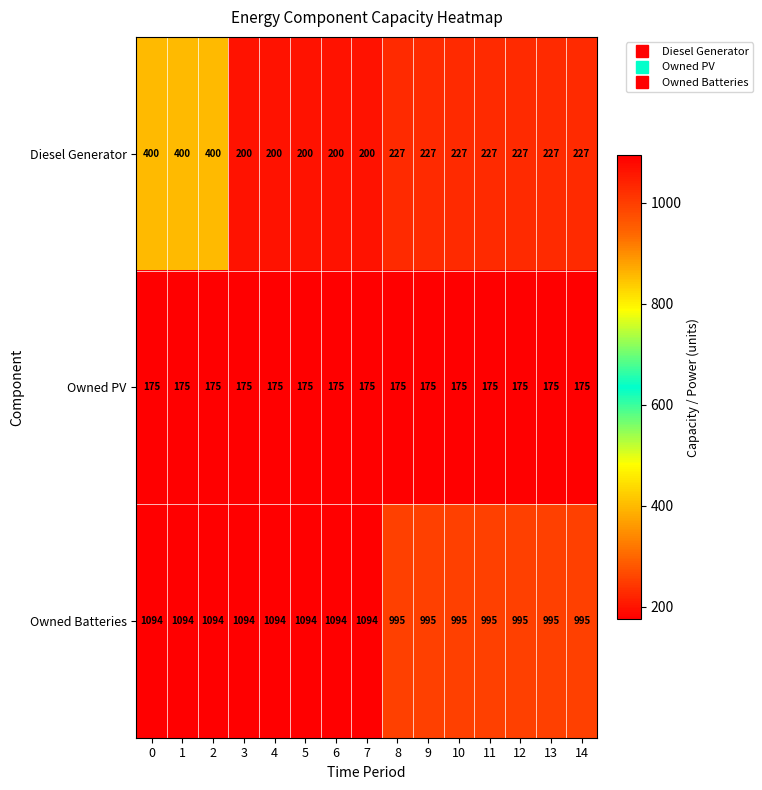

The Owned PV series shows 230 at 1. True or false?

False